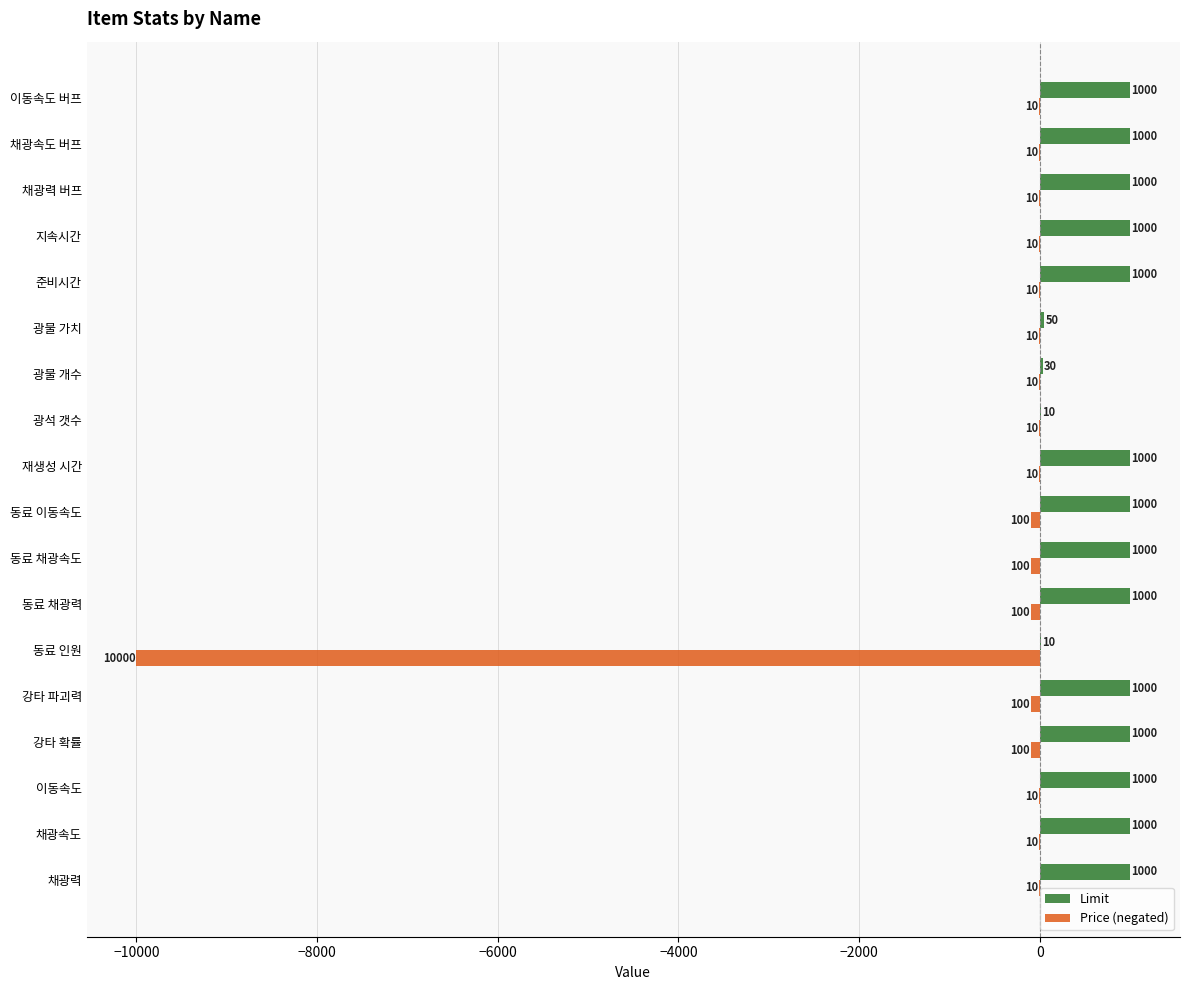

Is it true that Limit equals 1000 at 강타 파괴력?

True